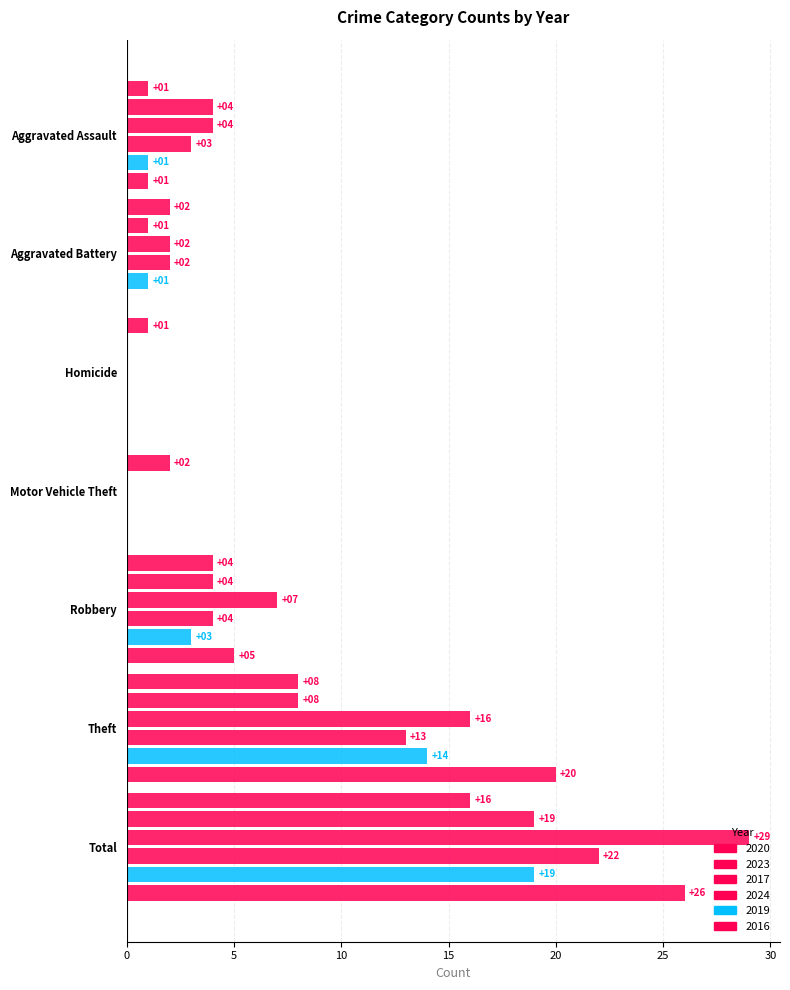

Which series has the largest total across all categories?

2017